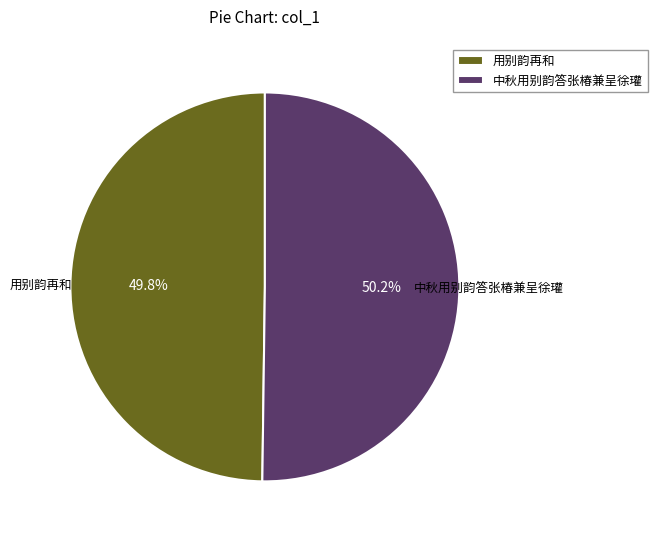

What is the ratio of the value at 用别韵再和 to the value at 中秋用别韵答张椿兼呈徐瓘?

1.0